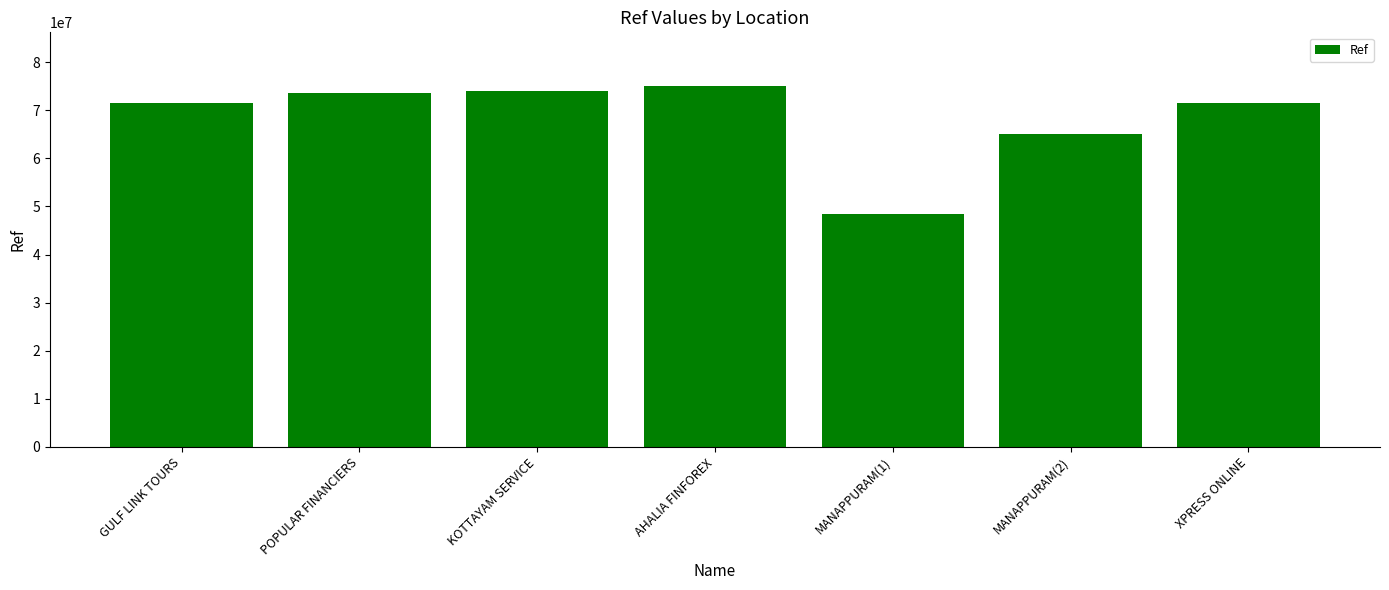

What is the label of the 5th bar from the right?

KOTTAYAM SERVICE